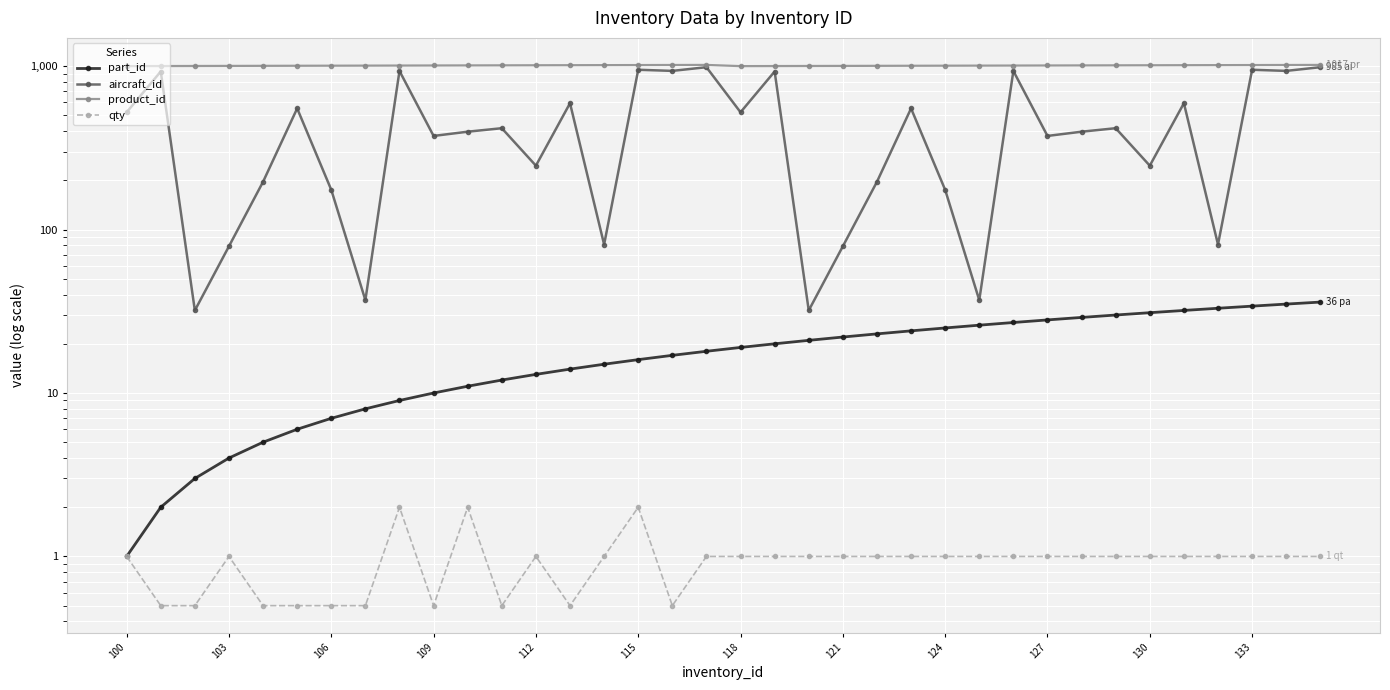

What is the value of the product_id point at the 18th from the left?

1017.0